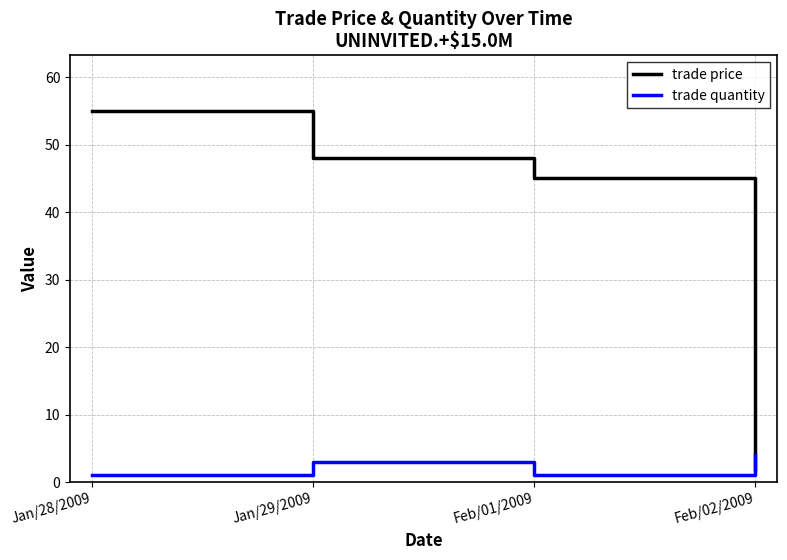

How many lines are shown in the chart?

2